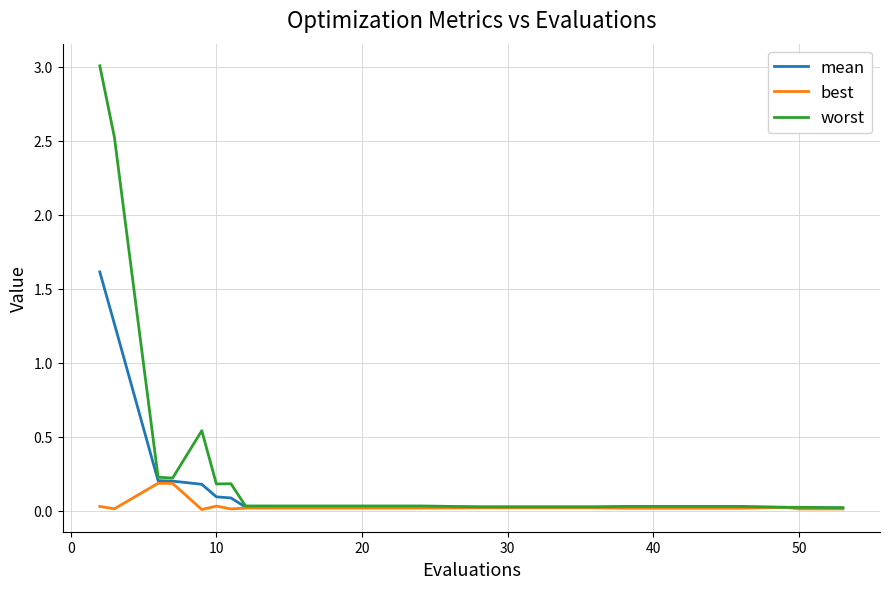

Which series has the widest spread of values?

worst